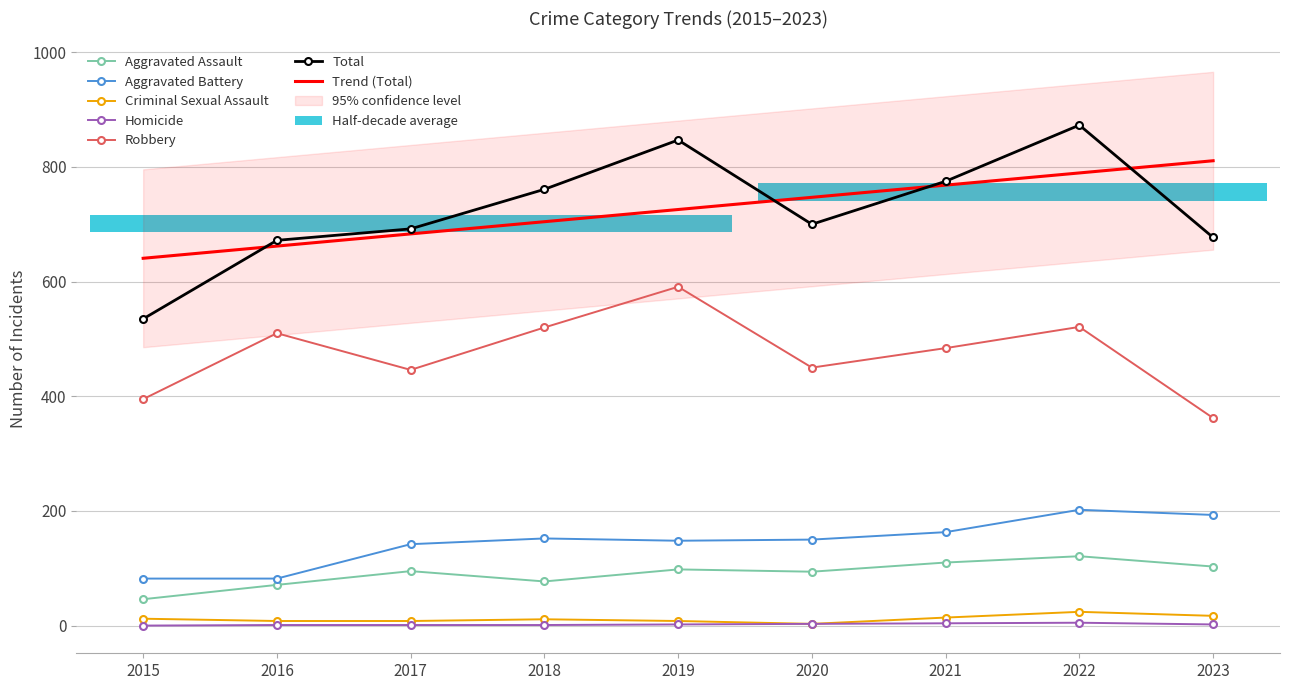

What are all the series names shown in the legend?

Aggravated Assault, Aggravated Battery, Criminal Sexual Assault, Homicide, Robbery, Total